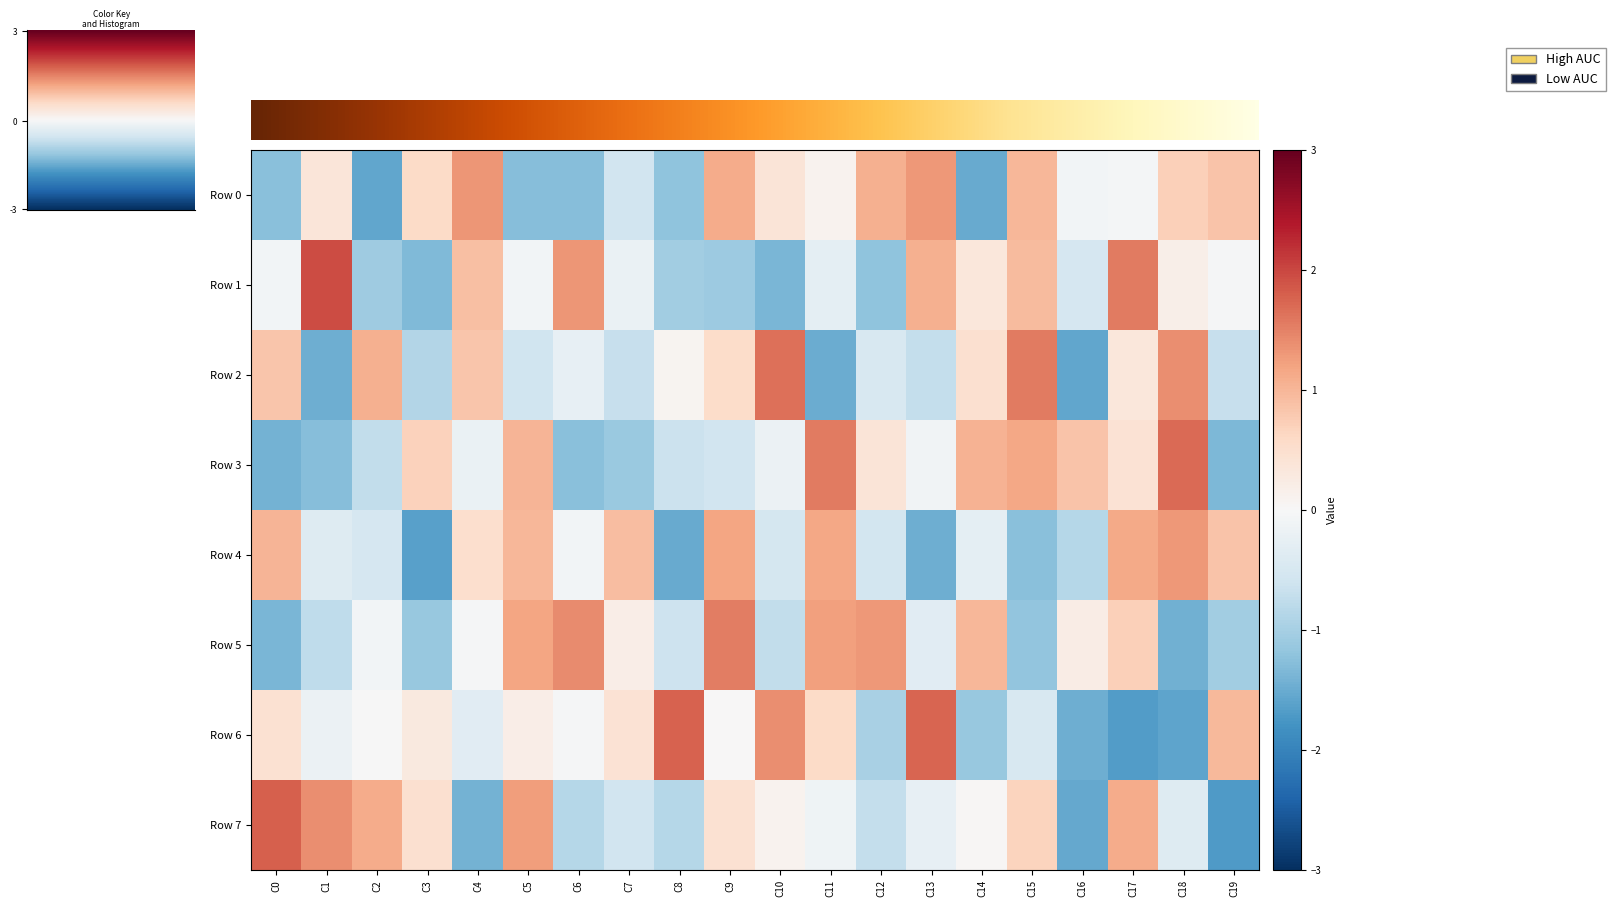

Rank the series by their maximum value, from highest to lowest.

Row 1, Row 7, Row 6, Row 3, Row 2, Row 5, Row 0, Row 4